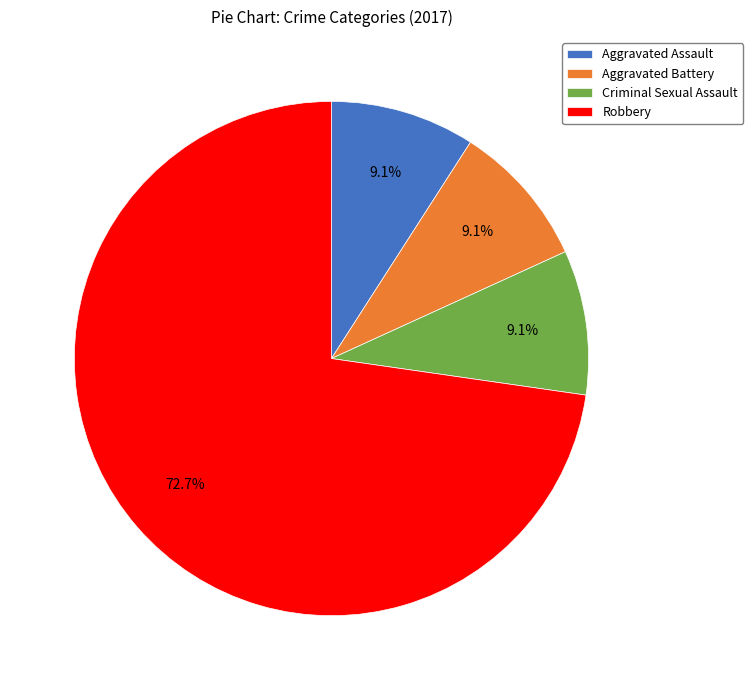

How much of the chart is everything except Aggravated Battery?

90.9%